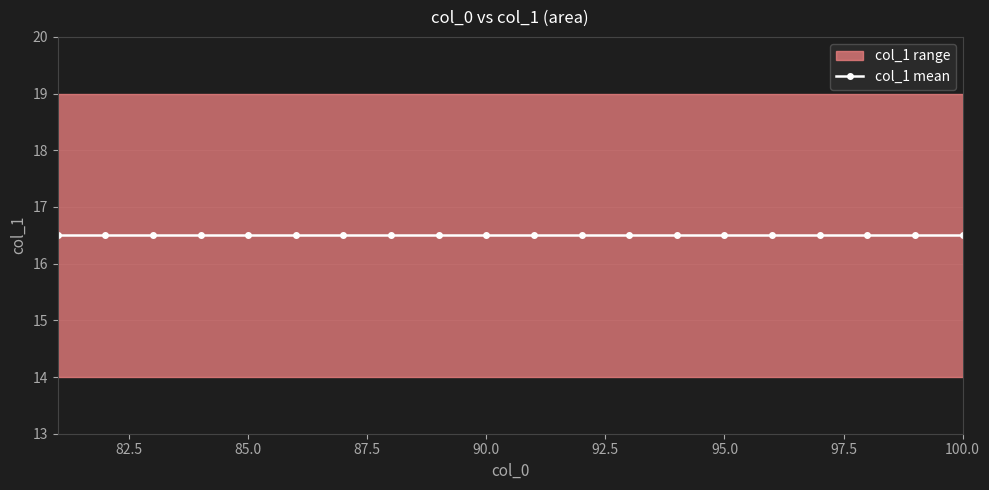

Rank the categories by value from lowest to highest.

81, 87, 93, 99, 82, 88, 94, 100, 83, 89, 95, 84, 90, 96, 85, 91, 97, 86, 92, 98